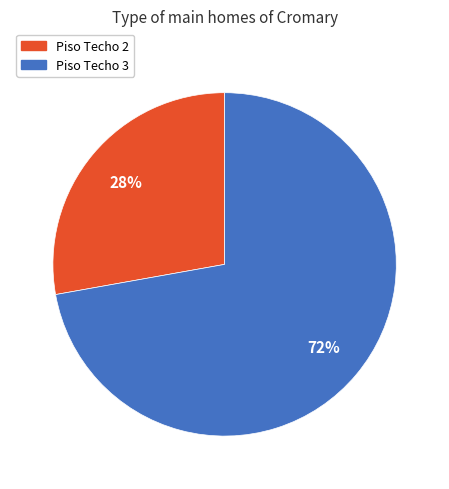

To the nearest percent, what is the difference between the largest and smallest slice percentages?

44%